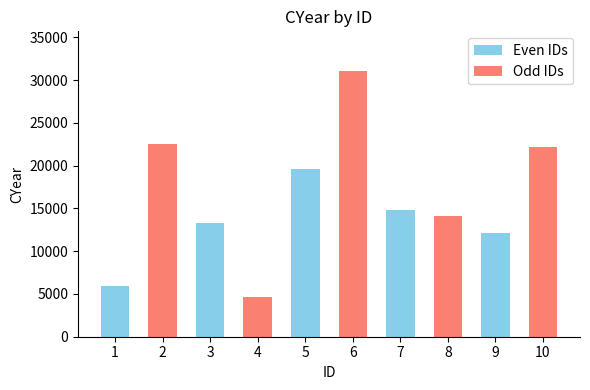

Is it true that the value at 7 is 14829?

True